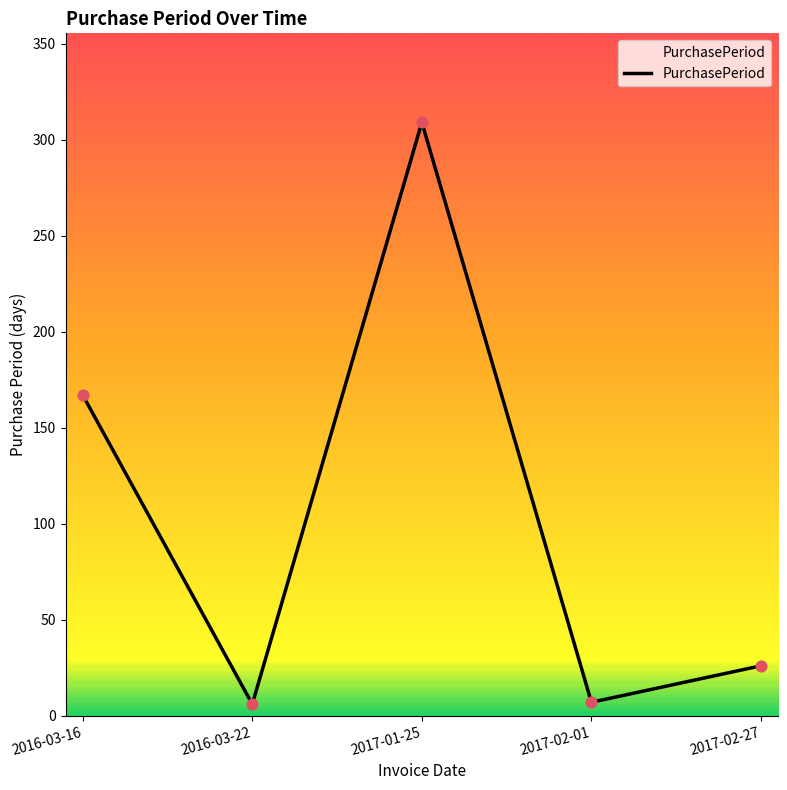

Approximately how many times larger is the value at 2017-01-25 compared to 2016-03-16?

1.9